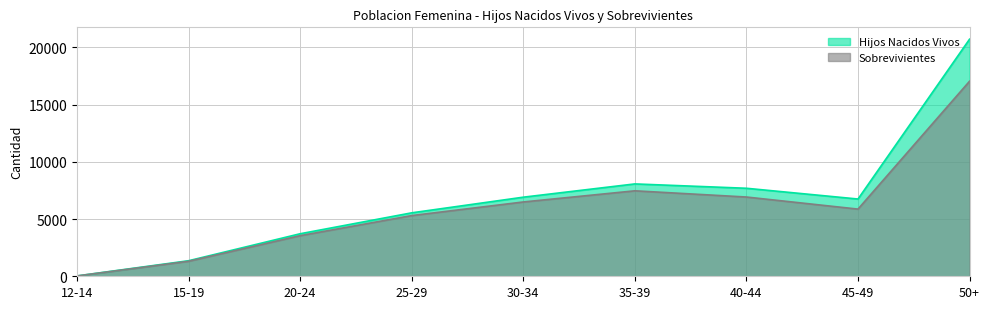

How many values in the Hijos Nacidos Vivos series exceed 6750?

4